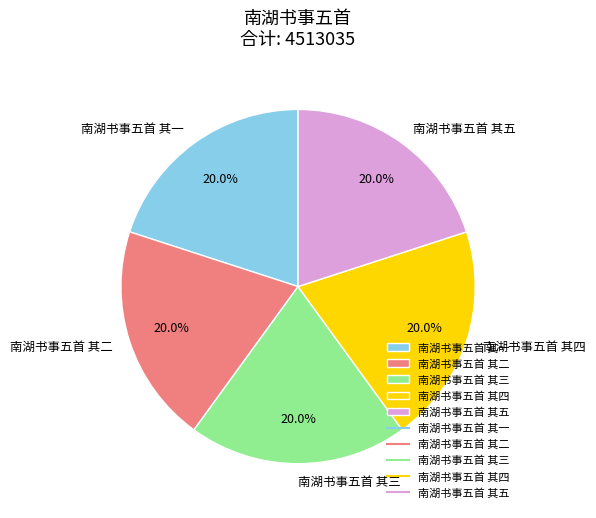

Combined, what portion of the pie is 南湖书事五首 其四 and 南湖书事五首 其一?

40.0%